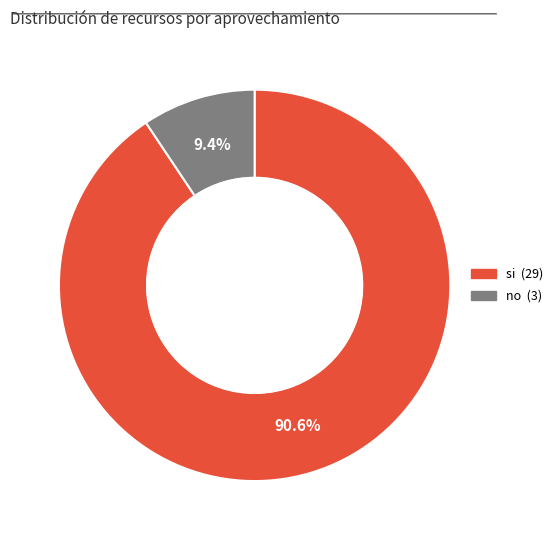

Which category has the smallest portion of the pie?

no